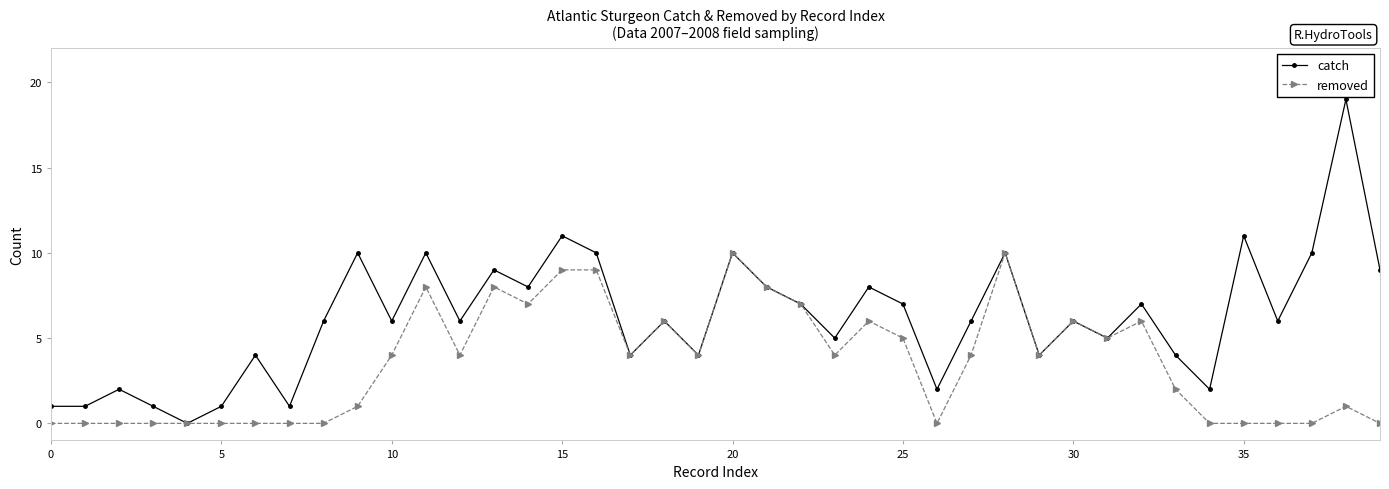

At how many categories does at least one series exceed 14?

1